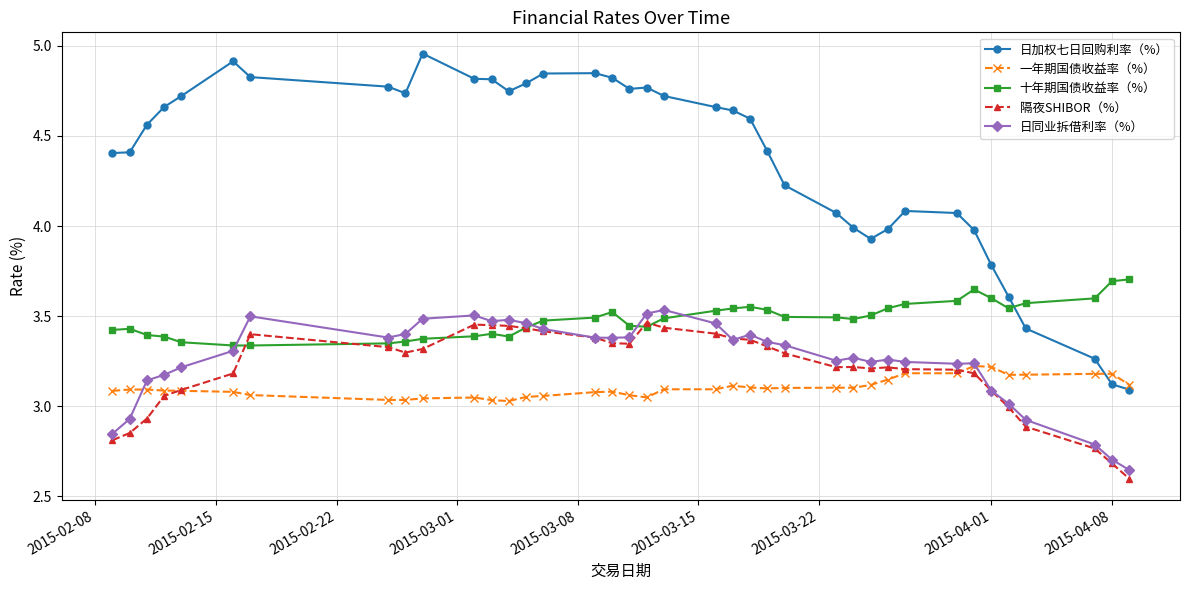

True or false: 日加权七日回购利率（%） and 日同业拆借利率（%） cross at least once.

False